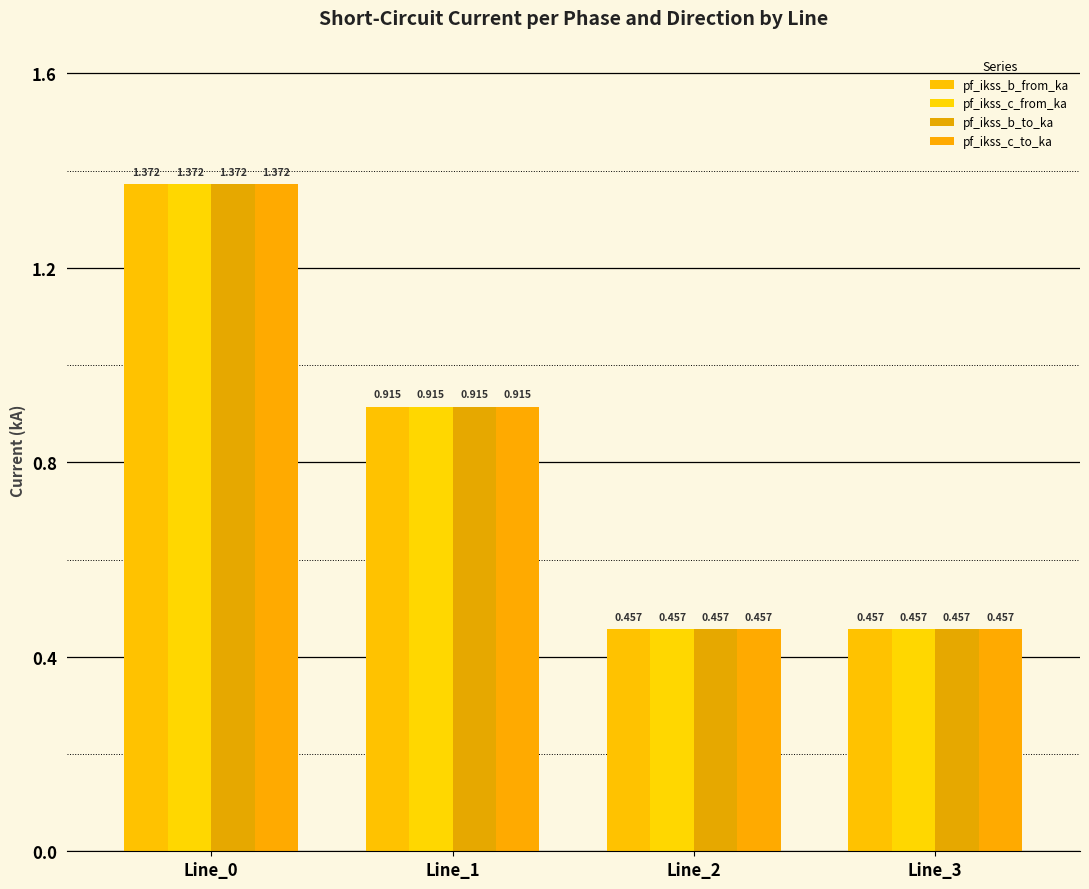

Does the chart contain stacked bars?

No